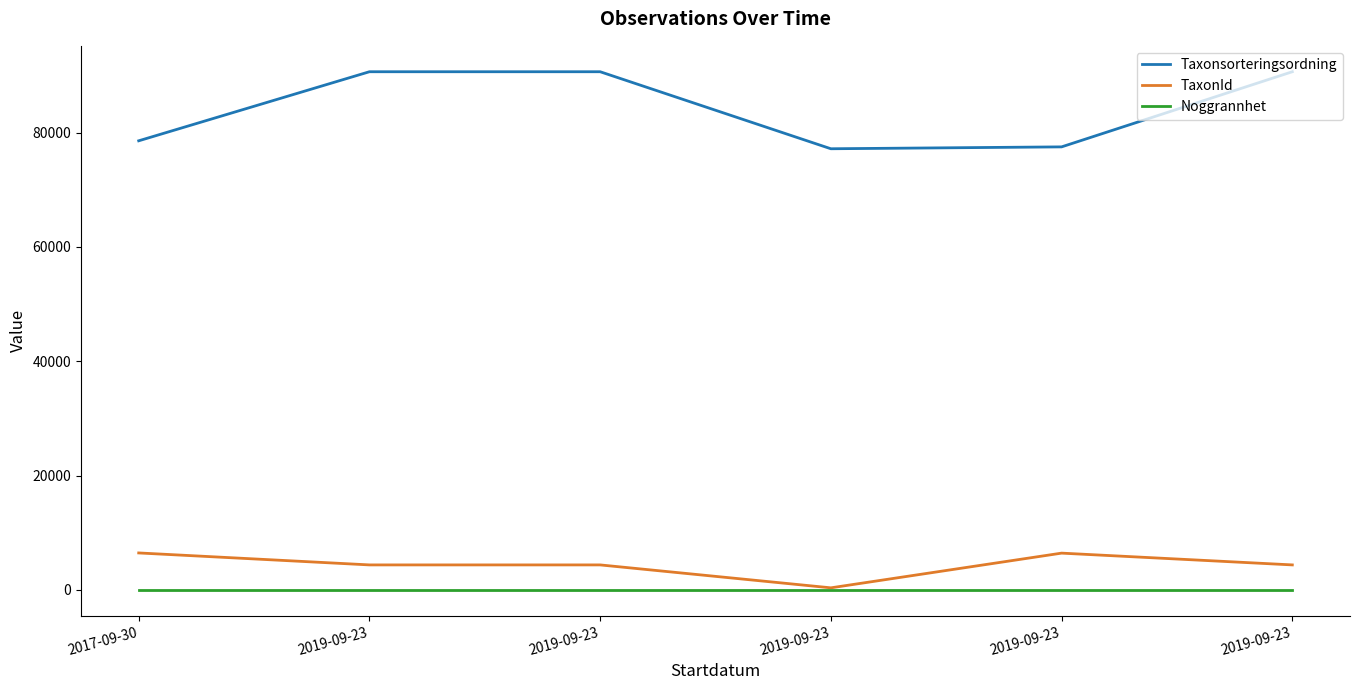

Does the chart have visible grid lines?

No